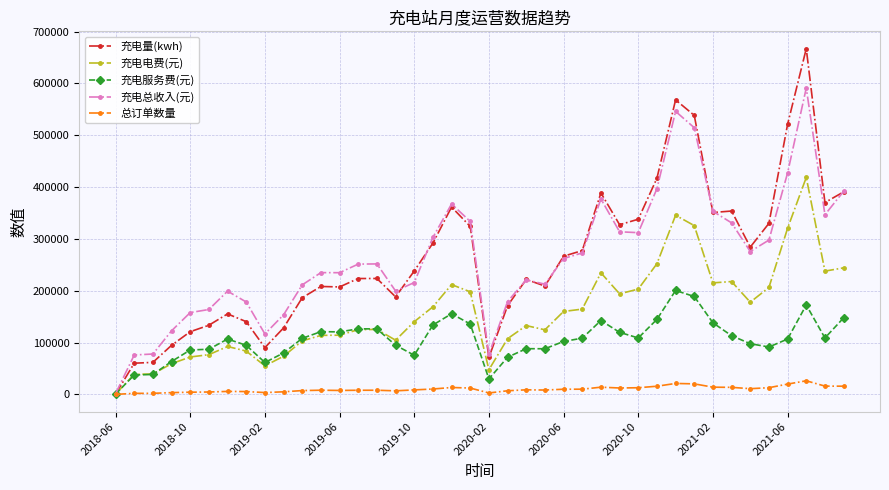

Which series has the largest range (max minus min)?

充电量(kwh)